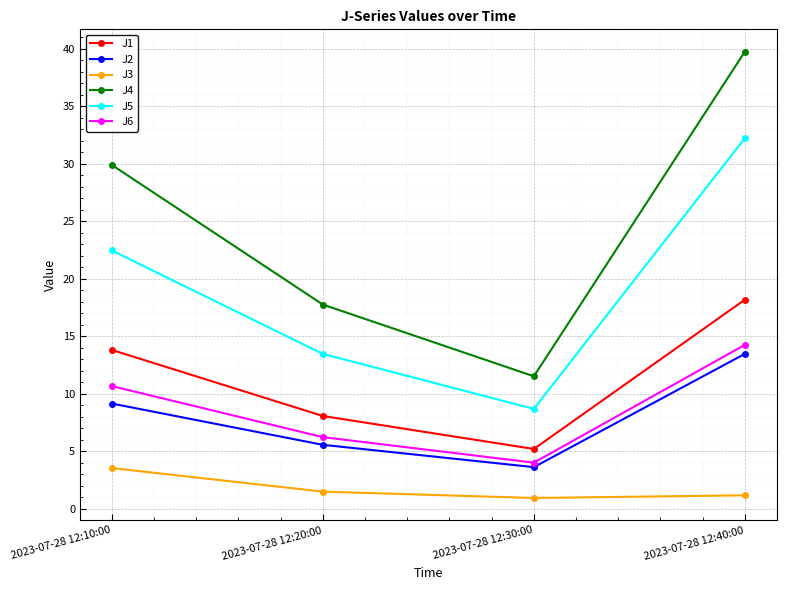

Where does the J5 series first go above 22?

2023-07-28 12:10:00